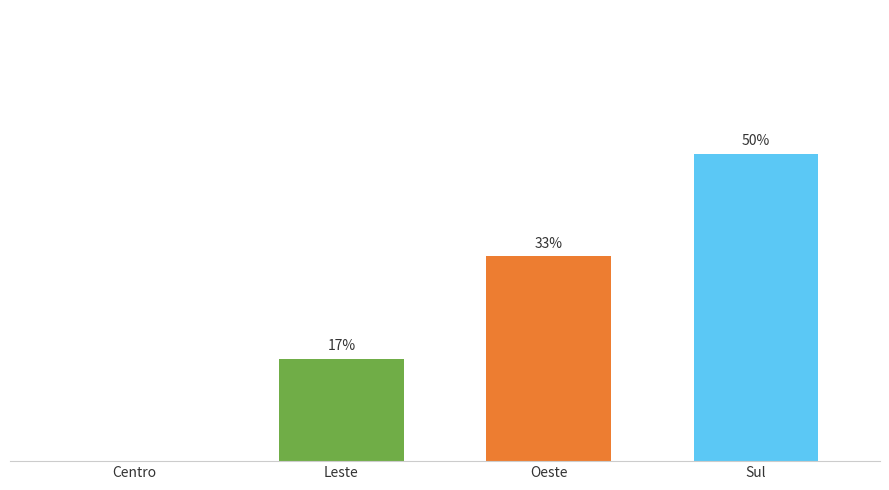

Where is the data nearest to the value 1?

Leste